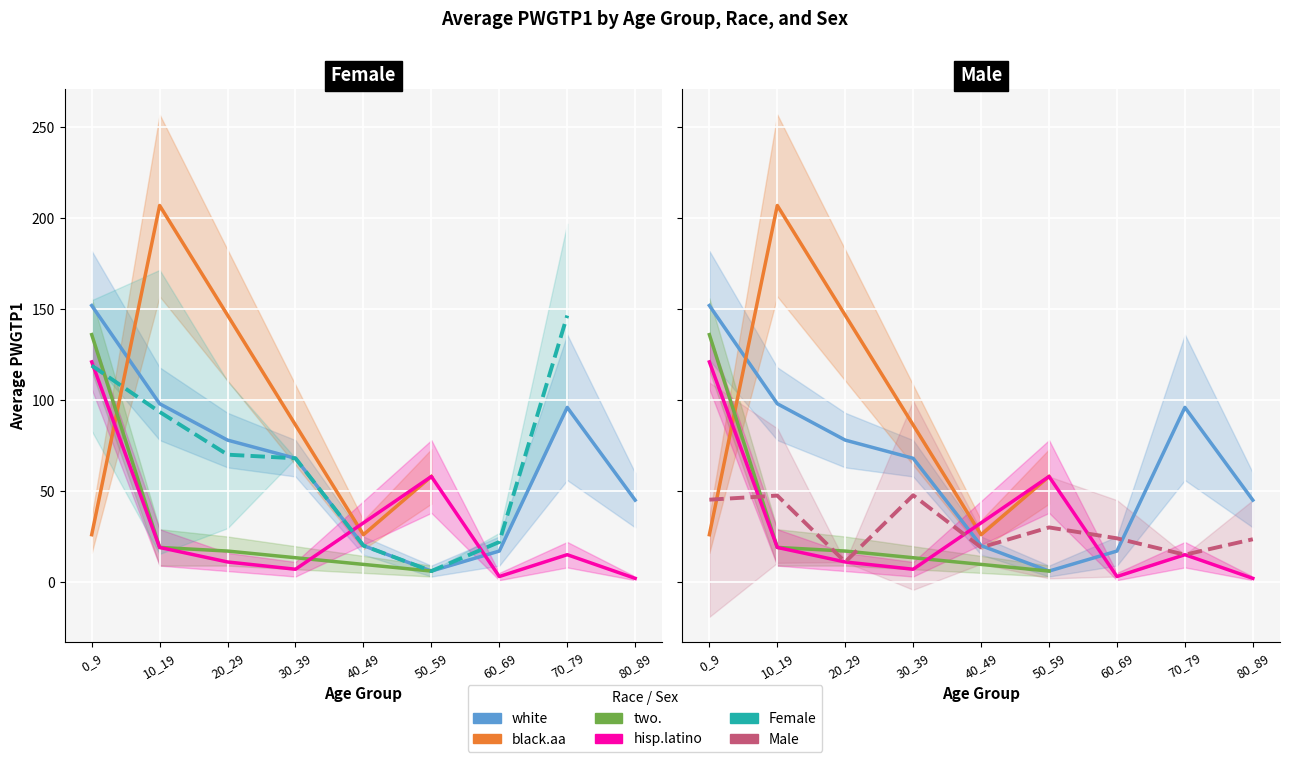

True or false: white has more than 0 interior local peaks.

True